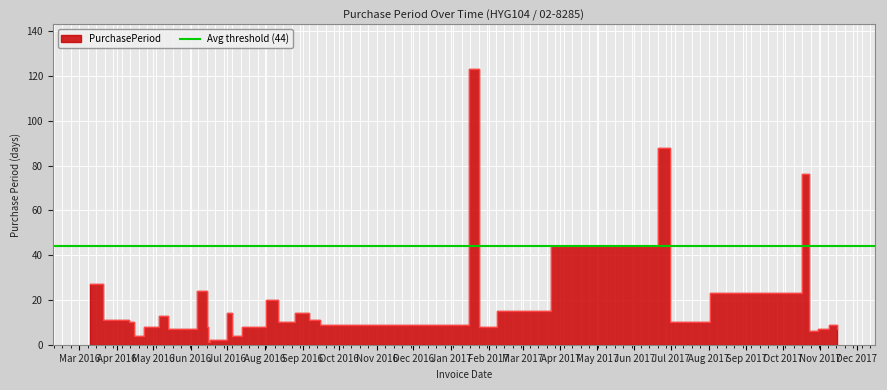

How many data points are less than 10?

14